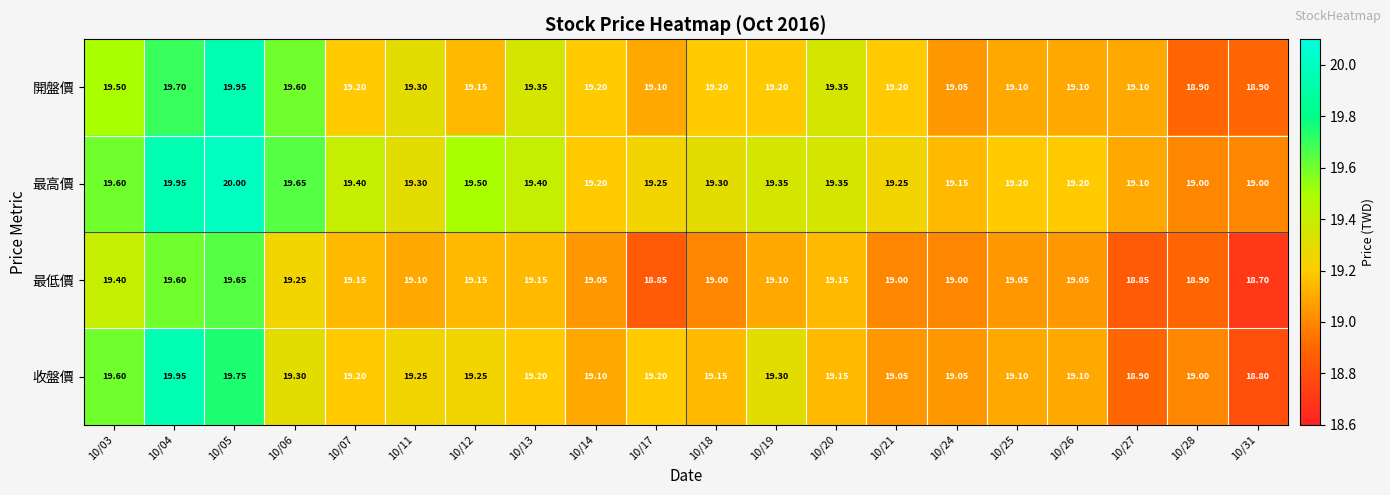

What is the smallest value displayed?

18.7